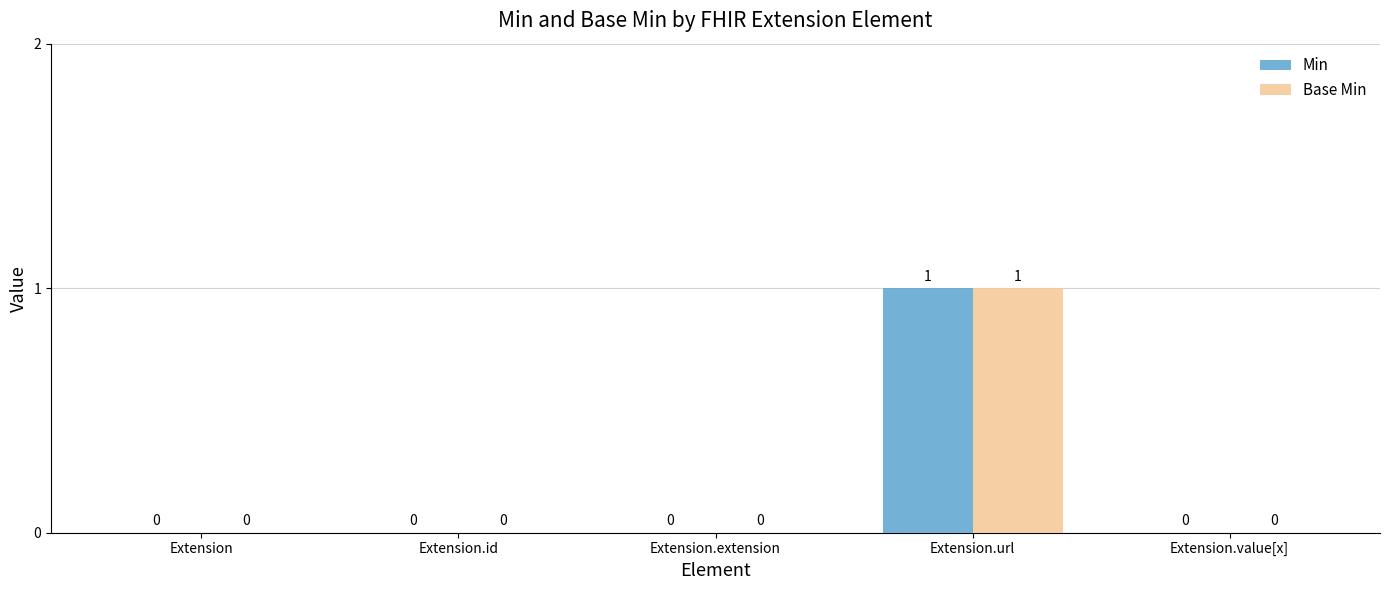

The Base Min series shows 0 at Extension. True or false?

True